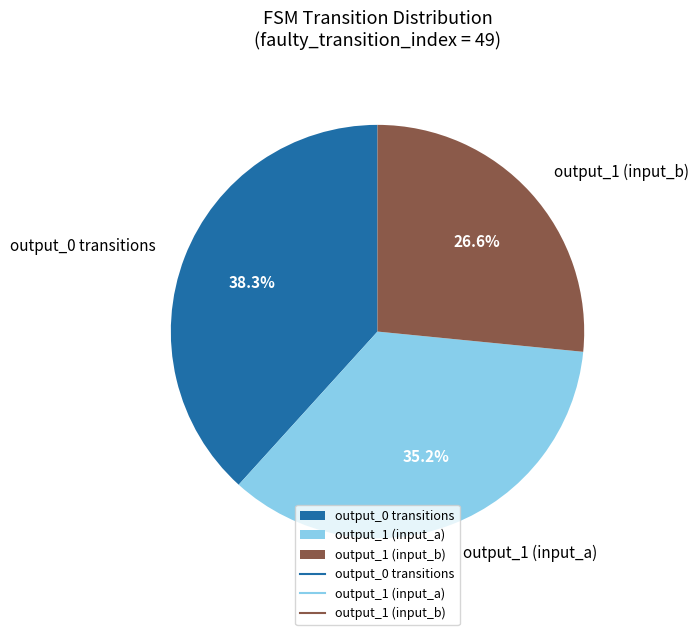

Rank the categories by value from lowest to highest.

output_1 (input_b), output_1 (input_a), output_0 transitions